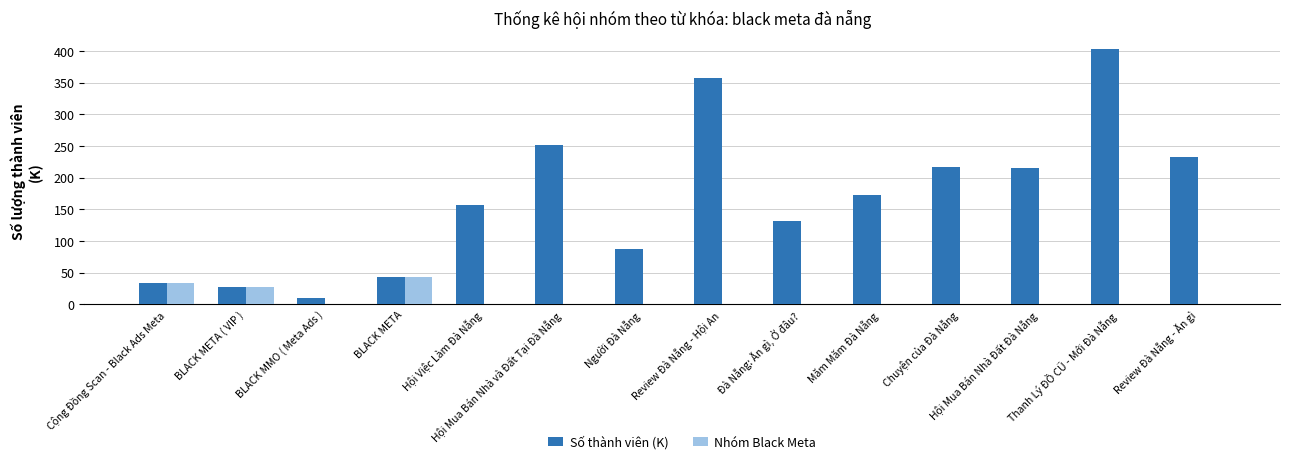

Reading left to right, extract all data points from this chart.

Số thành viên (K): 33	27	10	43	157	252	87	357	132	173	217	215	403	233
Nhóm Black Meta: 33	27	0	43	0	0	0	0	0	0	0	0	0	0